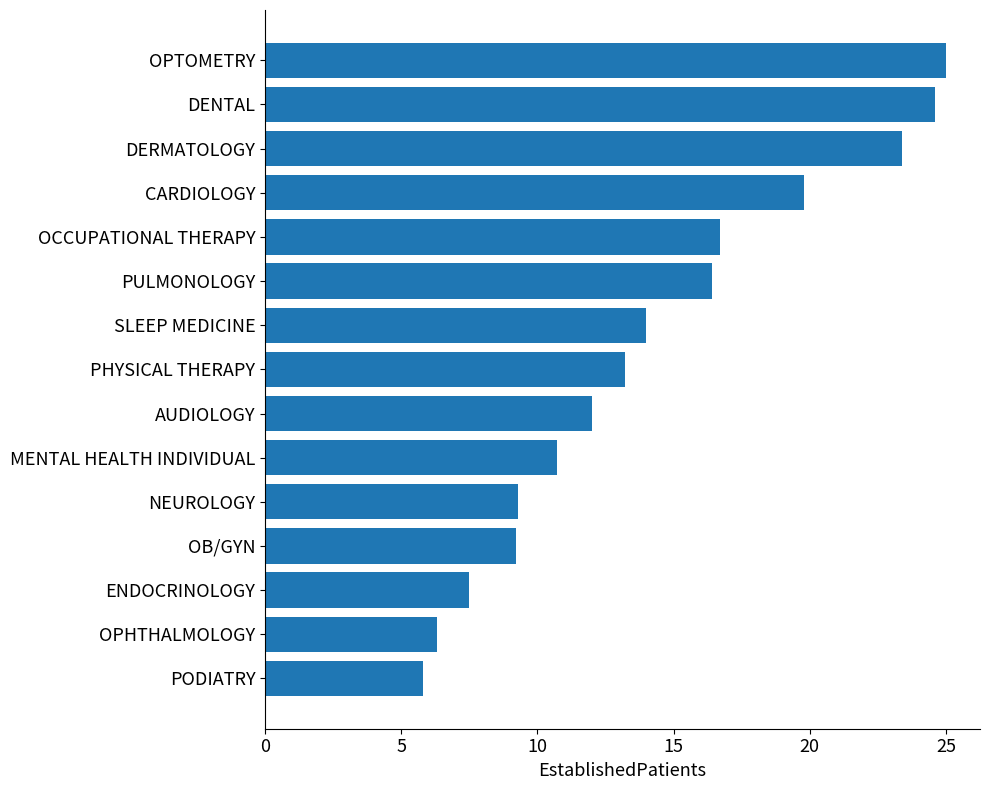

Approximately how many times larger is the value at PODIATRY compared to PHYSICAL THERAPY?

0.4